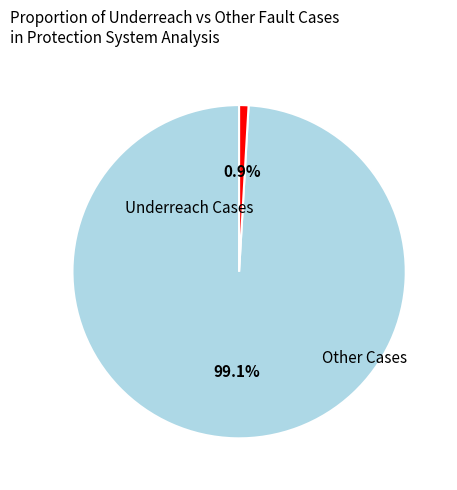

To the nearest percent, what is the average slice percentage?

50%